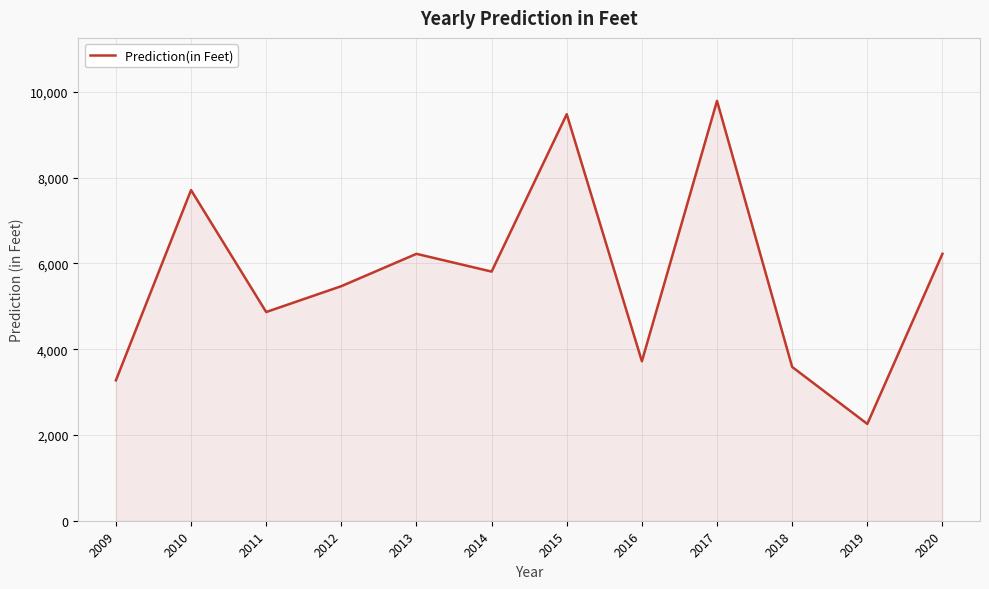

What is the change in value from 2015 to 2018?

-5895